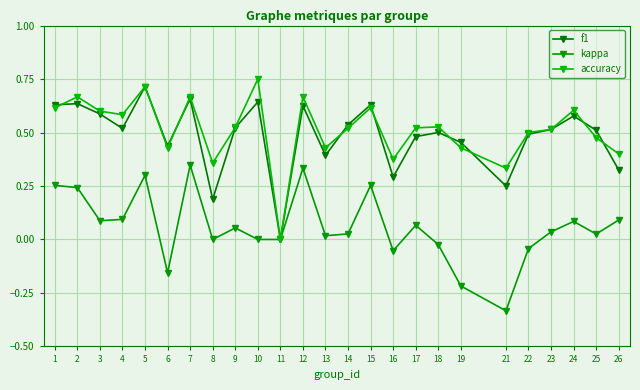

How many series are shown in this chart?

3